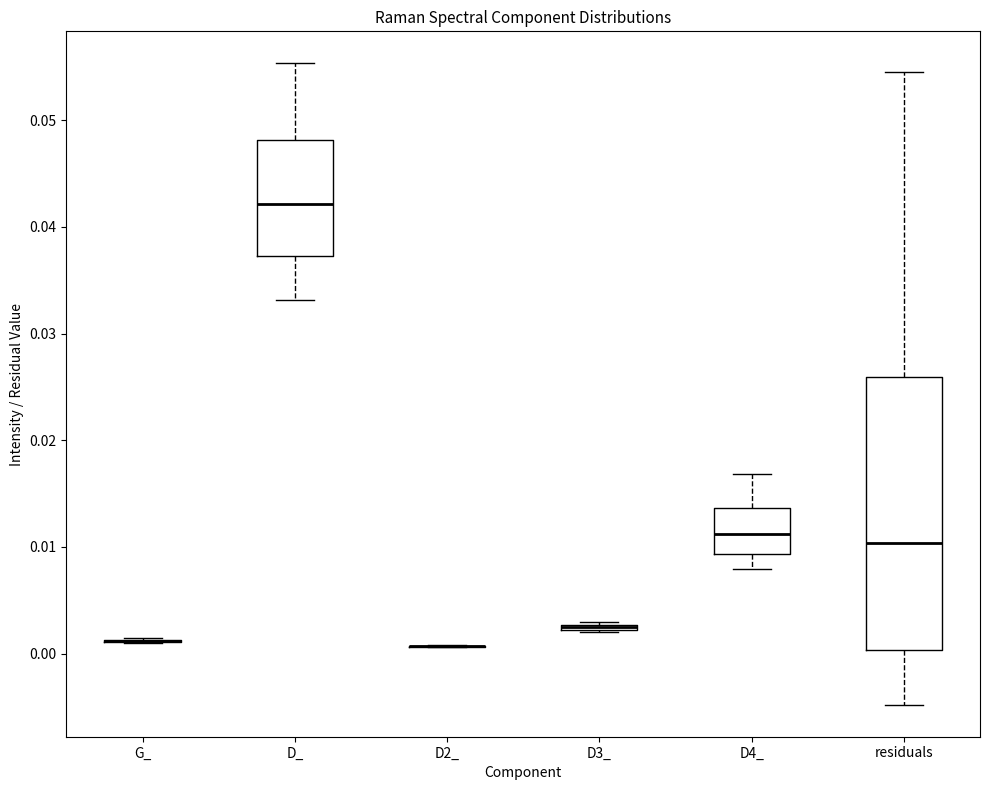

Where is the upper edge of the box for D3_ on the y-axis? The values are not printed on the chart, so give them approximately, as read against the axis.

0.003